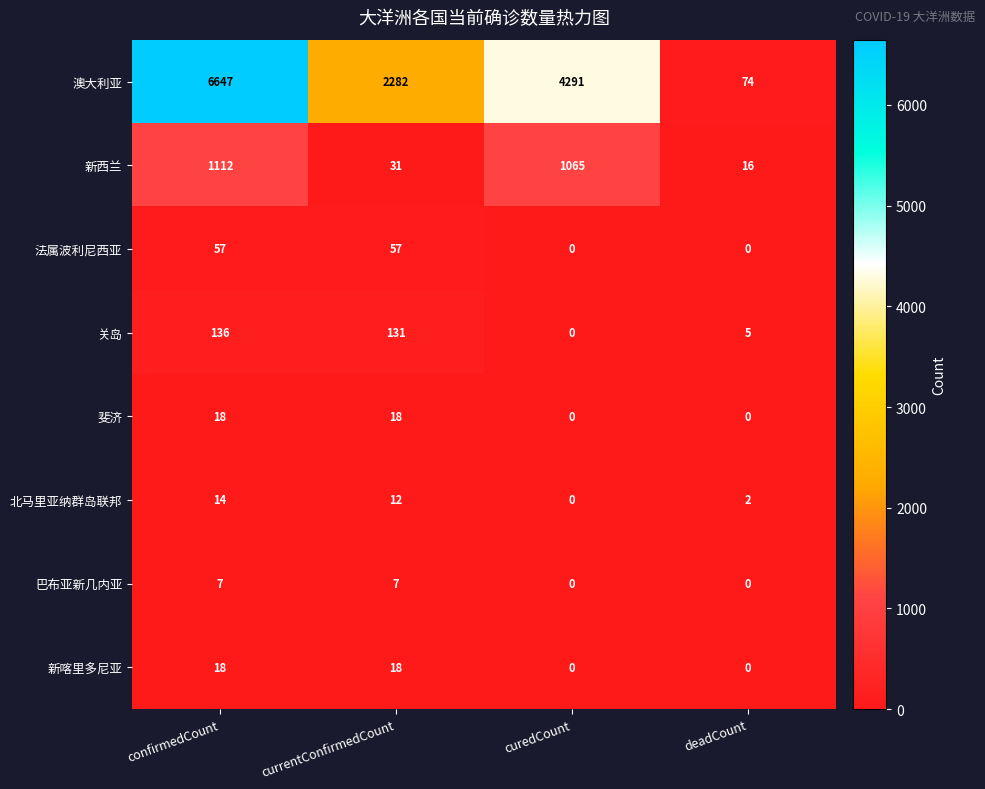

Read the 巴布亚新几内亚 value at currentConfirmedCount.

7